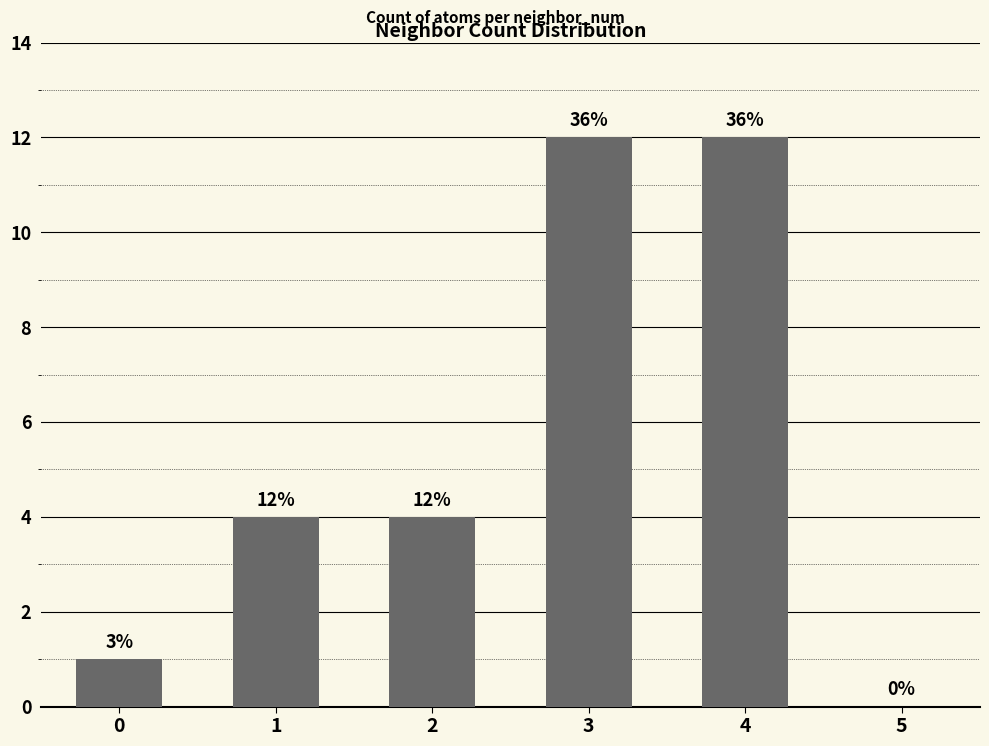

The value at 0 is 2. True or false?

False